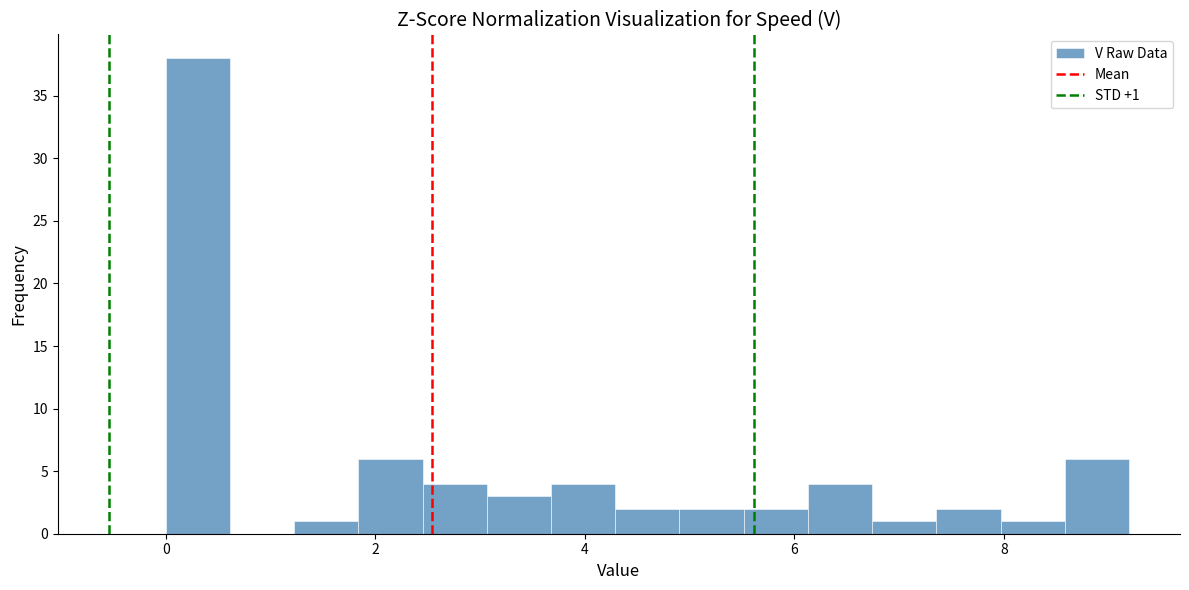

Around what value on the x-axis is the tallest bar? Give the approximate position of its centre, as read against the axis.

0.4